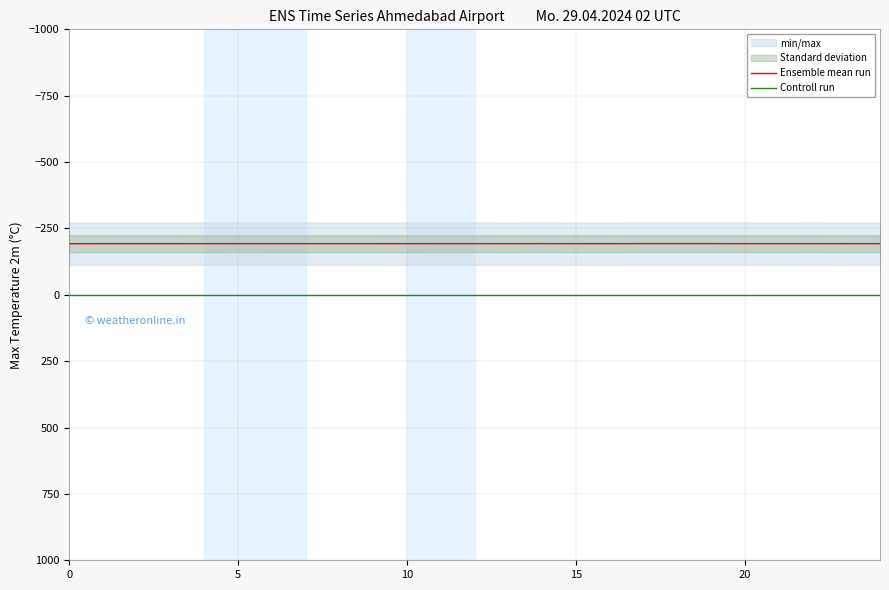

What is the highest value of the Ensemble mean run series?

-192.5